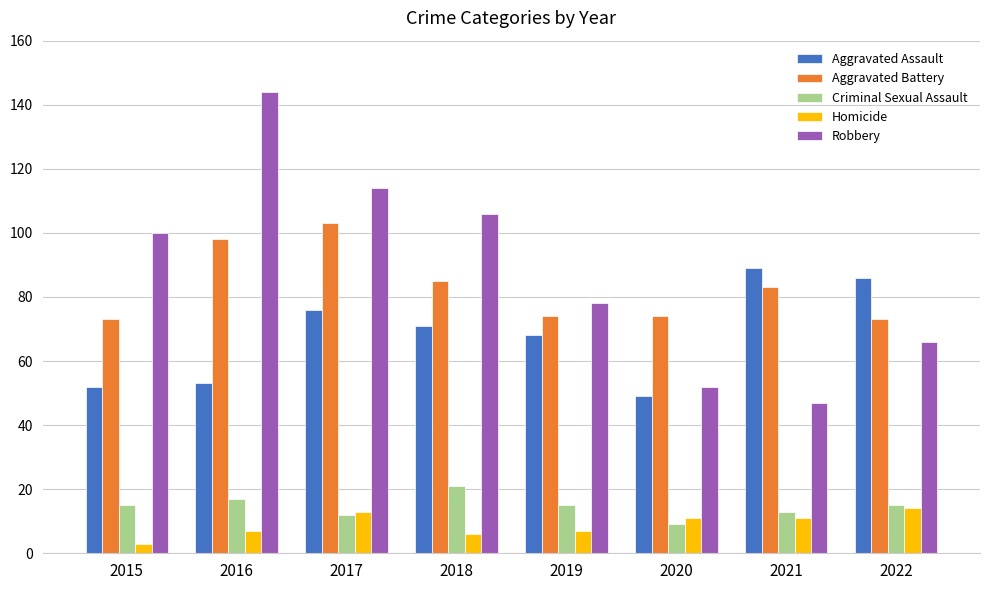

Reading right to left, what are all the values shown in this chart?

Aggravated Assault: 2022=86	2021=89	2020=49	2019=68	2018=71	2017=76	2016=53	2015=52
Aggravated Battery: 2022=73	2021=83	2020=74	2019=74	2018=85	2017=103	2016=98	2015=73
Criminal Sexual Assault: 2022=15	2021=13	2020=9	2019=15	2018=21	2017=12	2016=17	2015=15
Homicide: 2022=14	2021=11	2020=11	2019=7	2018=6	2017=13	2016=7	2015=3
Robbery: 2022=66	2021=47	2020=52	2019=78	2018=106	2017=114	2016=144	2015=100